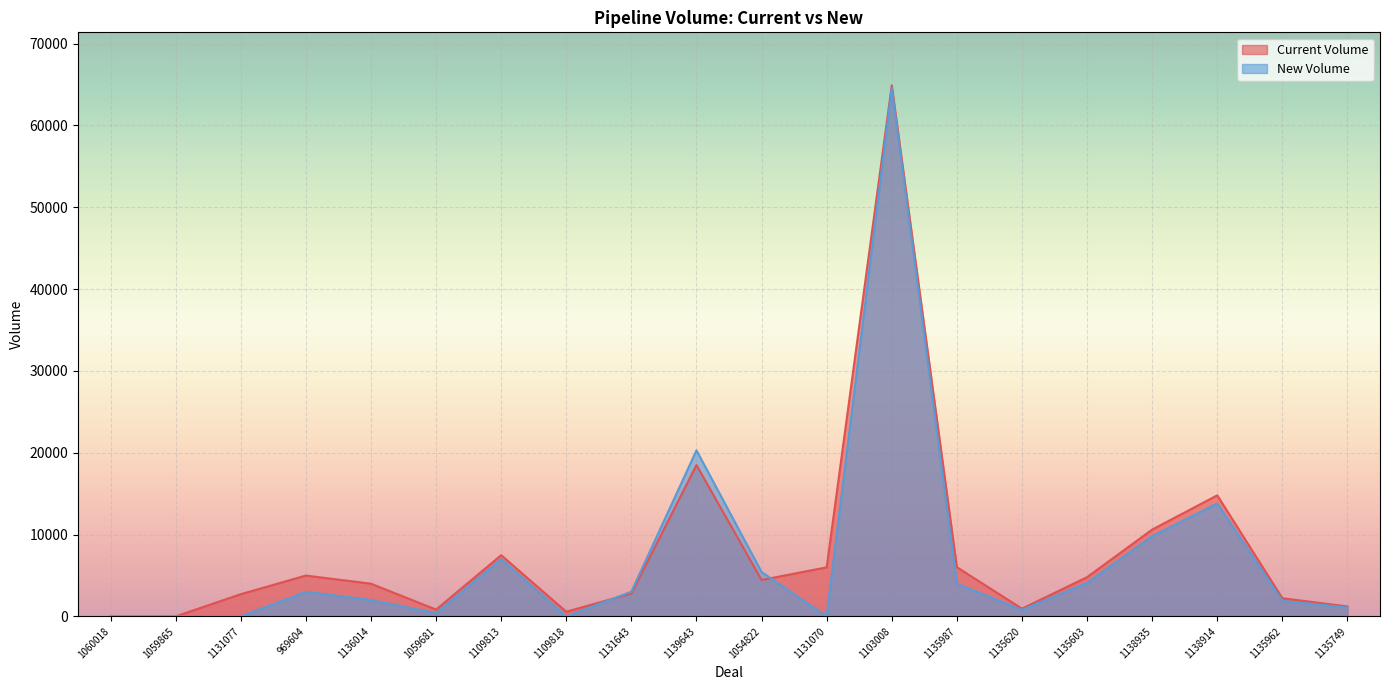

True or false: New Volume and Current Volume cross at least once.

True